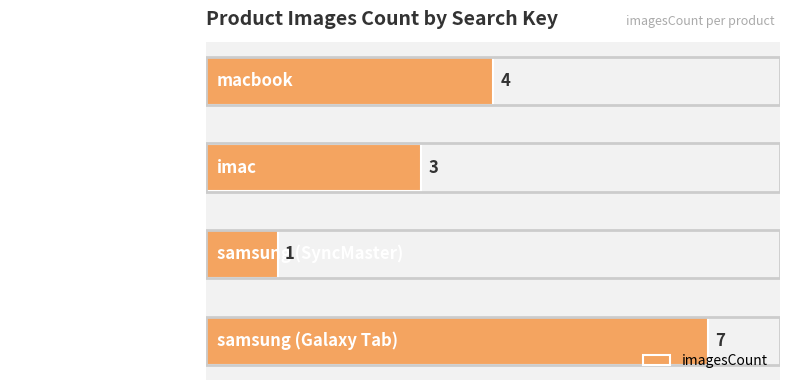

What is the ratio of the value at macbook to the value at imac?

1.3